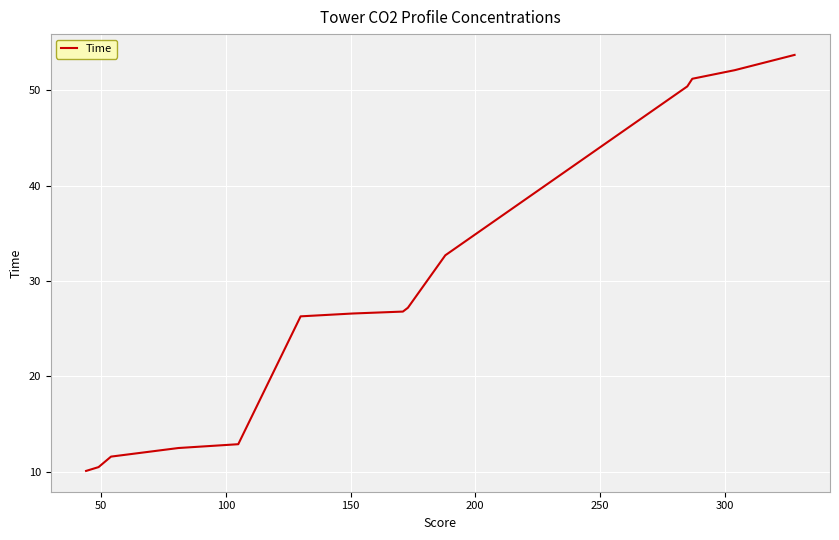

True or false: the data has more than 2 interior local peaks.

False